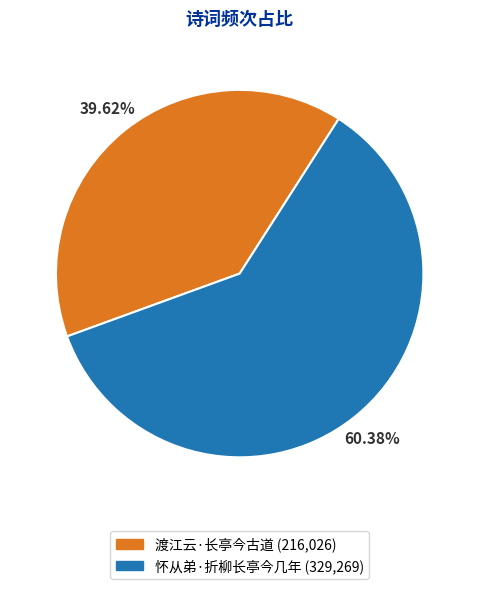

The 渡江云·长亭今古道 slice represents 40% of the pie. True or false?

True